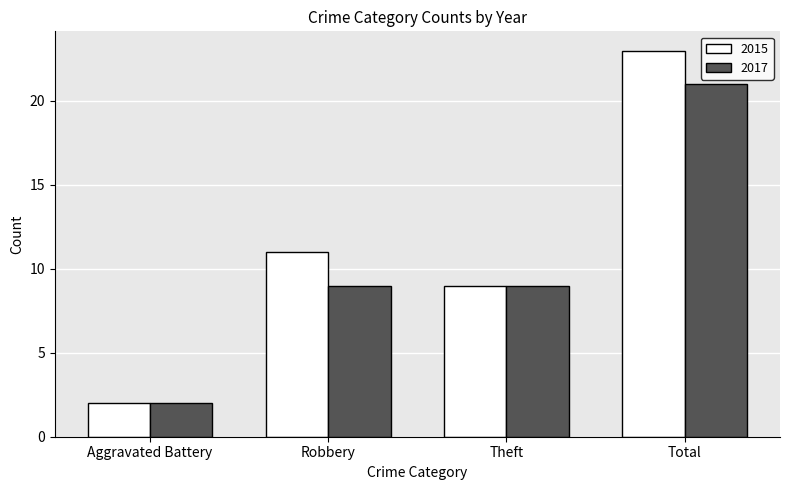

What is the value of the 2017 bar at the 2nd from the left?

9